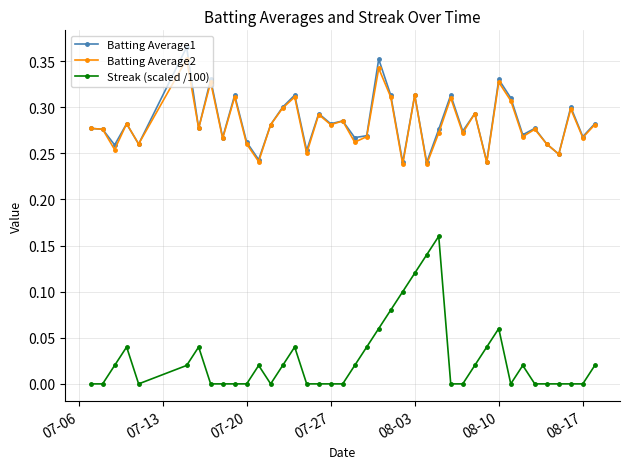

Which series has the largest range (max minus min)?

Streak (scaled /100)